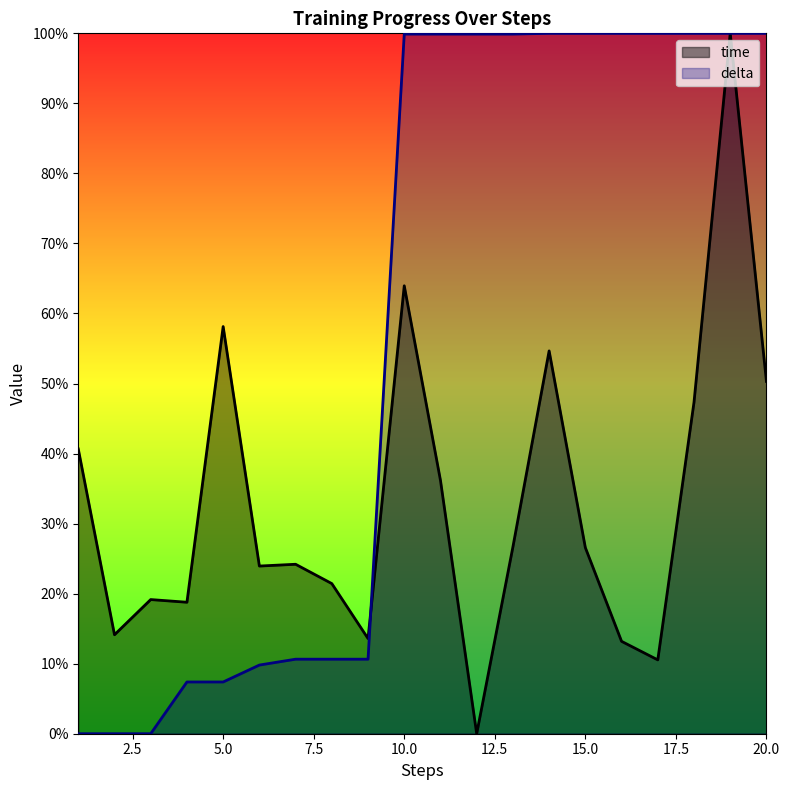

How many categories are shown in the chart?

20